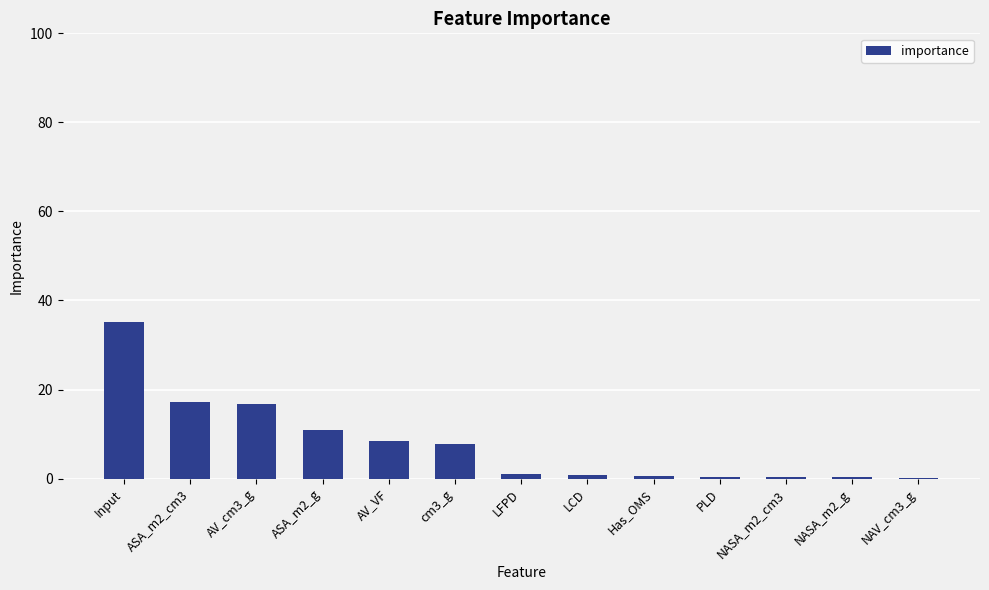

At which category does the chart reach its peak across all series?

Input